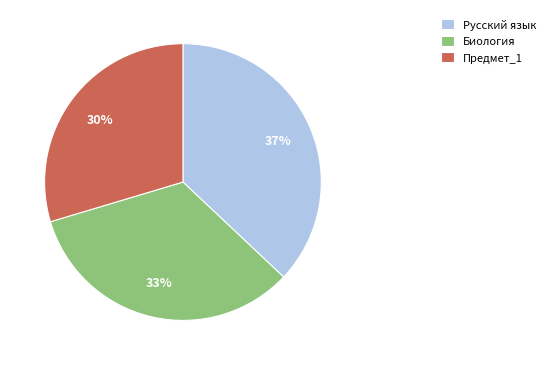

What is the smallest slice in the pie chart?

Предмет_1